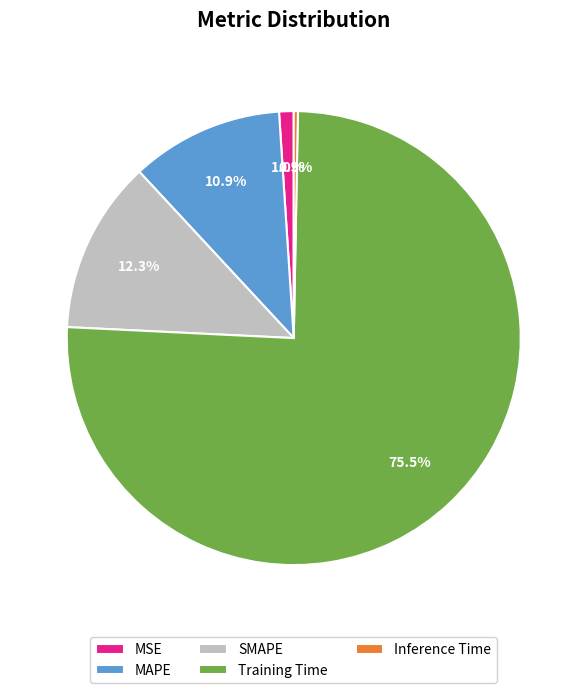

How many segments does this pie chart have?

5